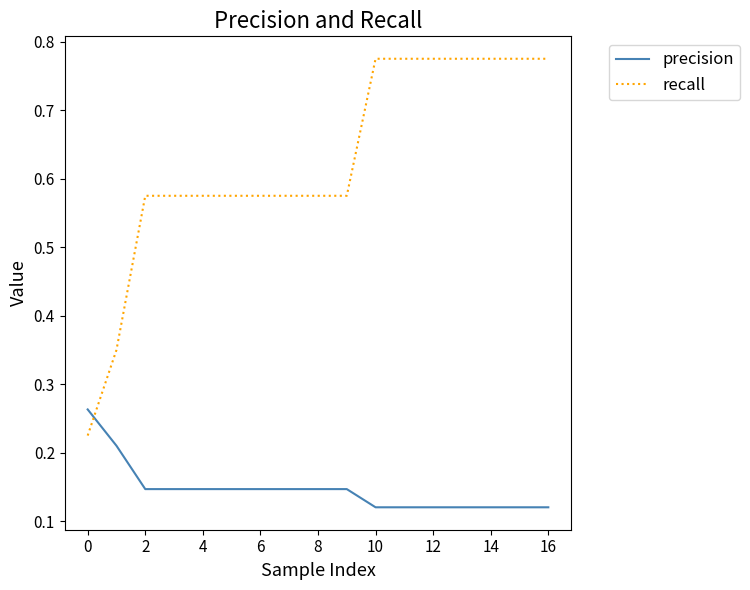

Which series has the widest spread of values?

recall